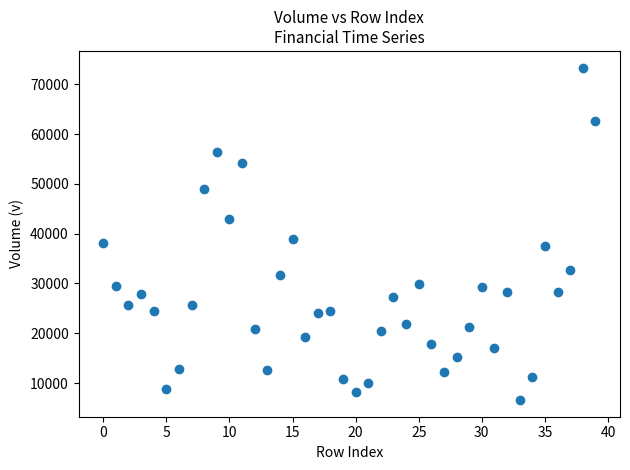

What Y value in the scatter plot is closest to 39971?

38914.5